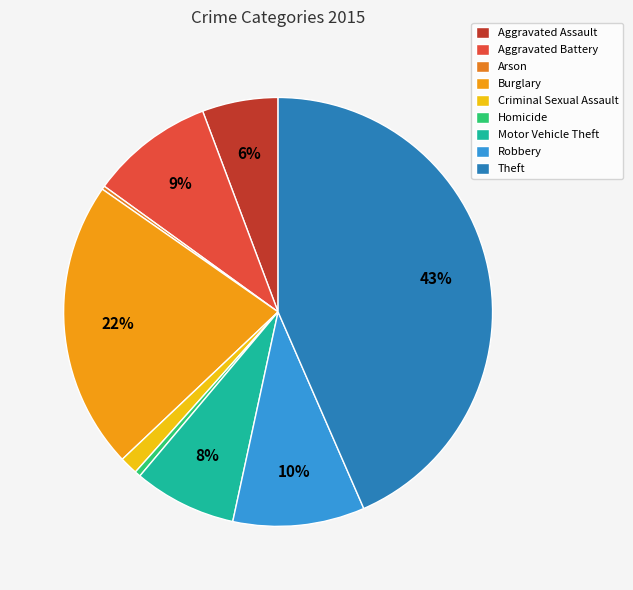

Which slice is the largest?

Theft